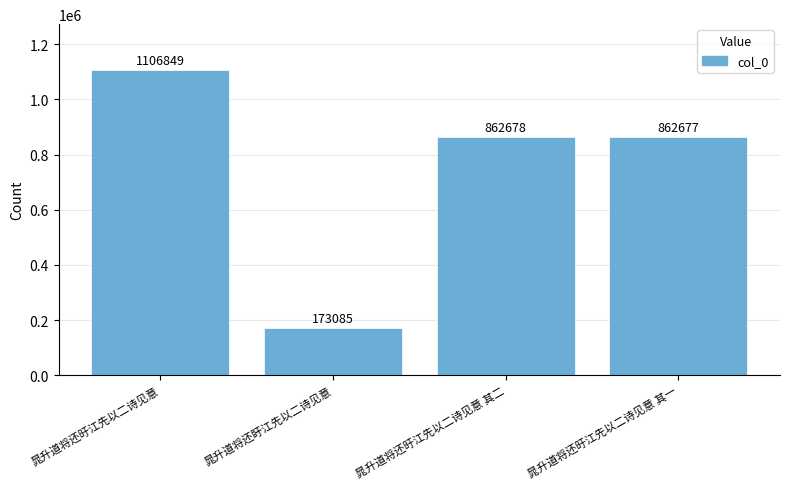

How many bars are there in total?

4